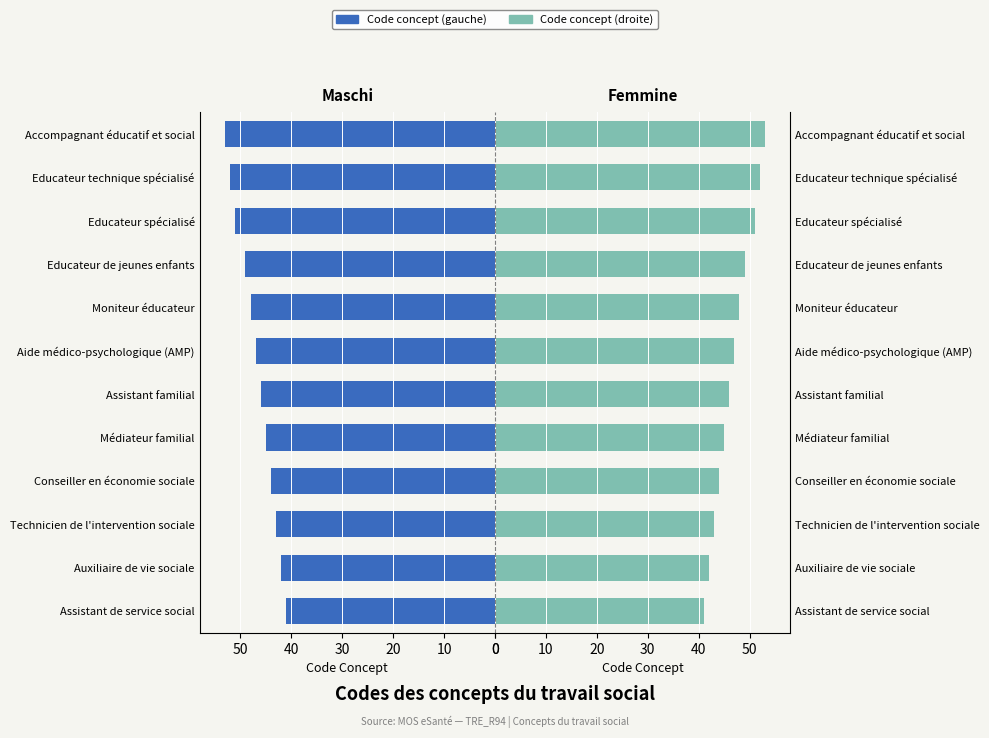

Reading left to right, list all the values displayed in this chart.

Concept (gauche): 41	42	43	44	45	46	47	48	49	51	52	53
Concept (droite): 41	42	43	44	45	46	47	48	49	51	52	53